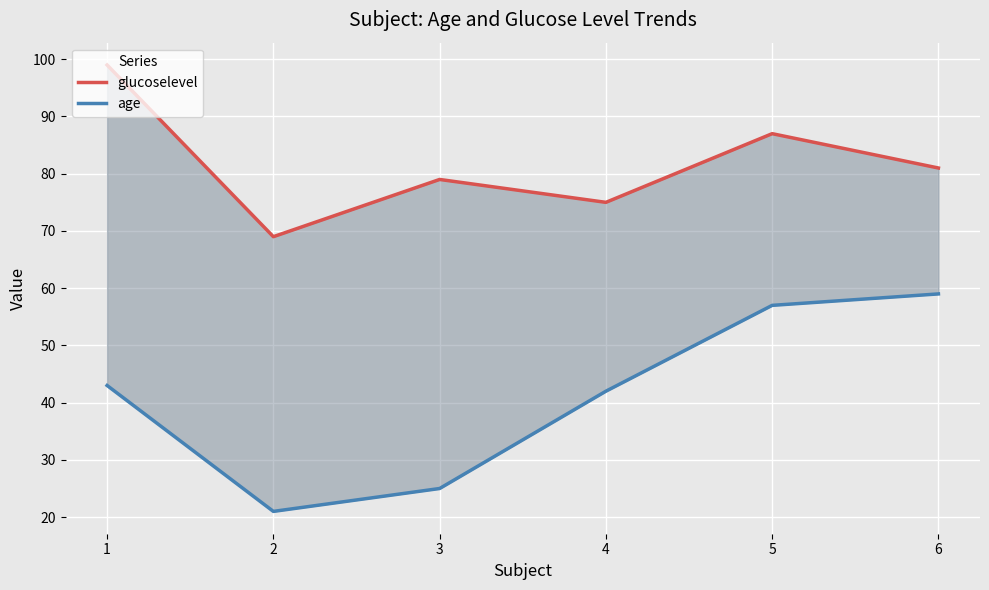

Which series has the largest total across all categories?

glucoselevel